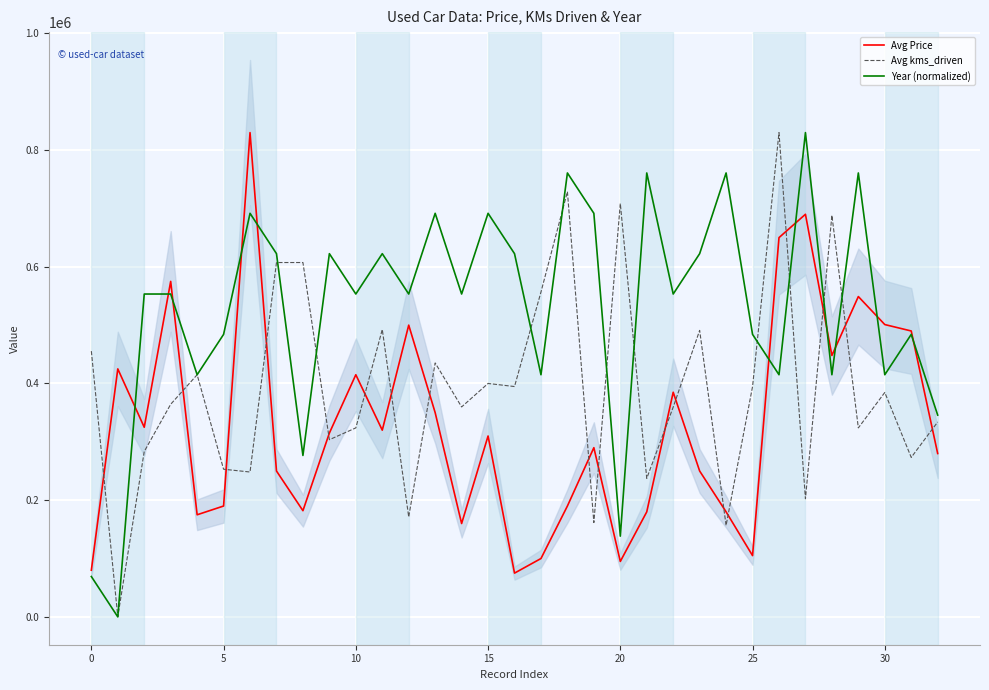

How many times do Avg kms_driven and Year (normalized) cross each other?

11